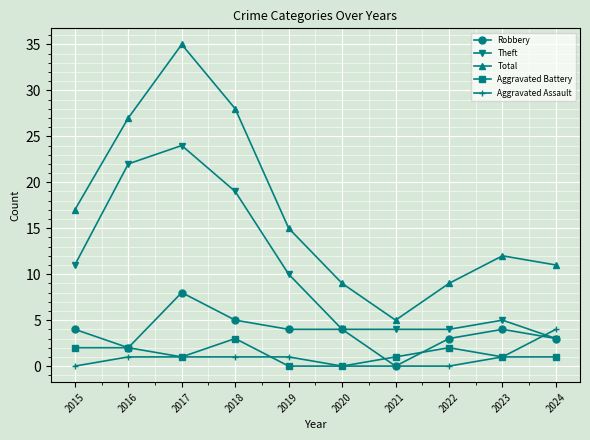

The value of Robbery at 2018 is 3. True or false?

False